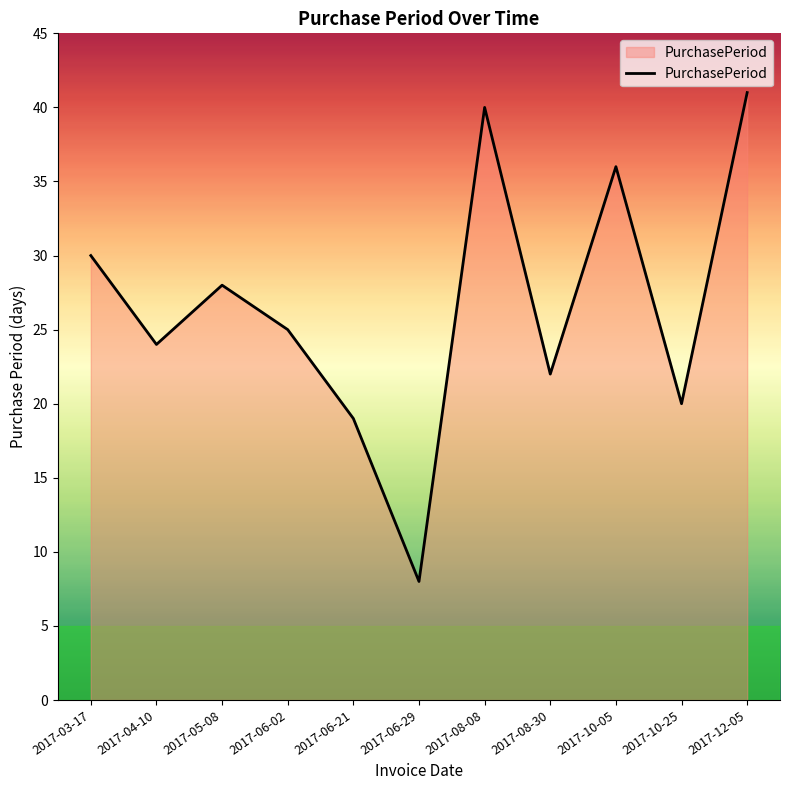

At which label is the value closest to 24?

2017-04-10